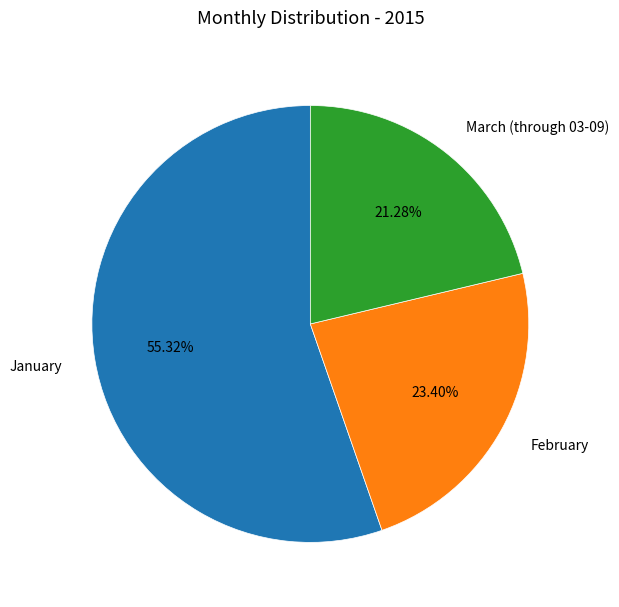

Does January represent more than half of the total?

Yes